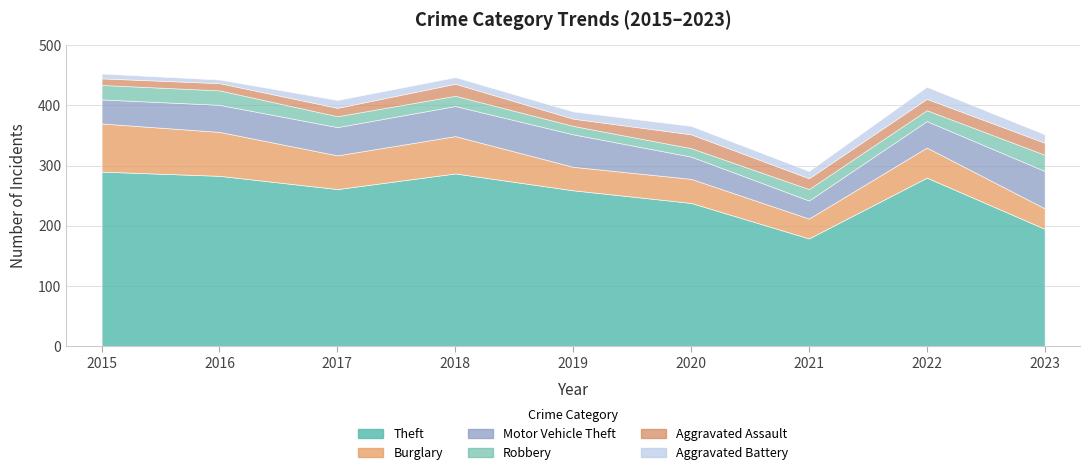

Reading left to right, list all the values displayed in this chart.

Theft: 2015=290	2016=283	2017=261	2018=287	2019=259	2020=238	2021=179	2022=280	2023=195
Burglary: 2015=80	2016=73	2017=56	2018=62	2019=39	2020=40	2021=33	2022=50	2023=34
Motor Vehicle Theft: 2015=40	2016=45	2017=47	2018=50	2019=54	2020=37	2021=30	2022=44	2023=62
Robbery: 2015=24	2016=24	2017=18	2018=17	2019=14	2020=14	2021=19	2022=18	2023=27
Aggravated Assault: 2015=11	2016=12	2017=14	2018=20	2019=12	2020=23	2021=18	2022=19	2023=20
Aggravated Battery: 2015=8	2016=6	2017=13	2018=11	2019=12	2020=14	2021=12	2022=20	2023=14